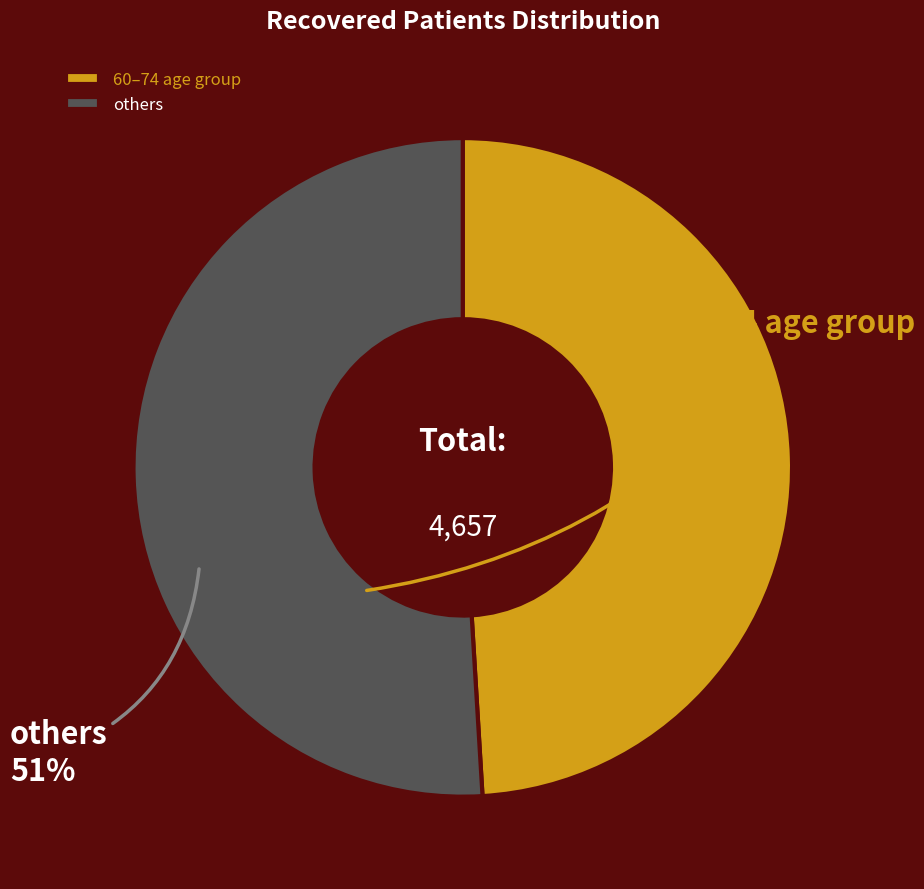

Which category accounts for the majority?

others